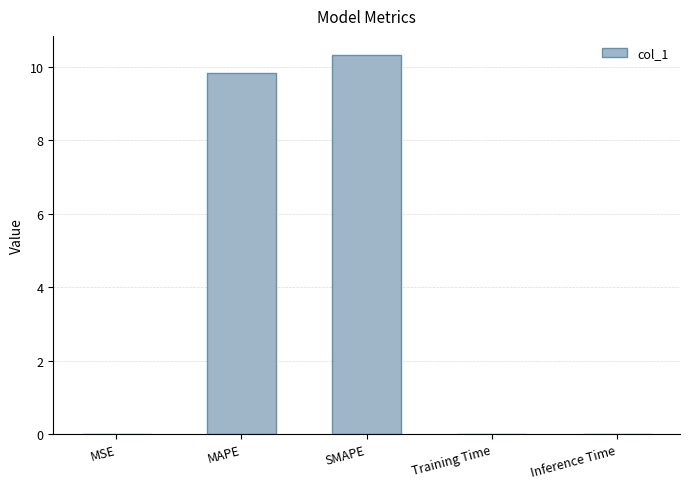

True or false: the data shows 15.4 at SMAPE.

False